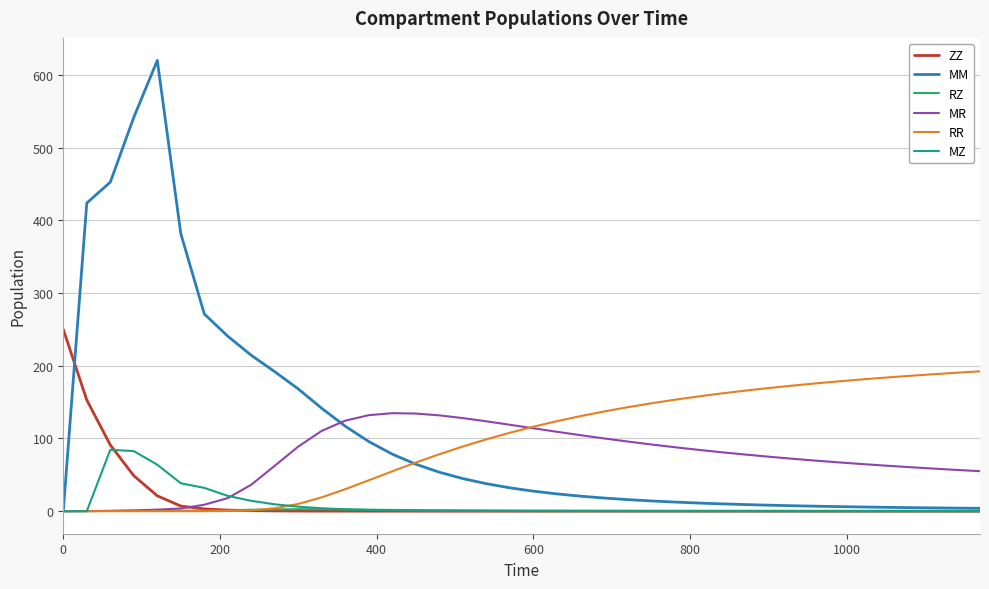

Which series has the largest range (max minus min)?

MM